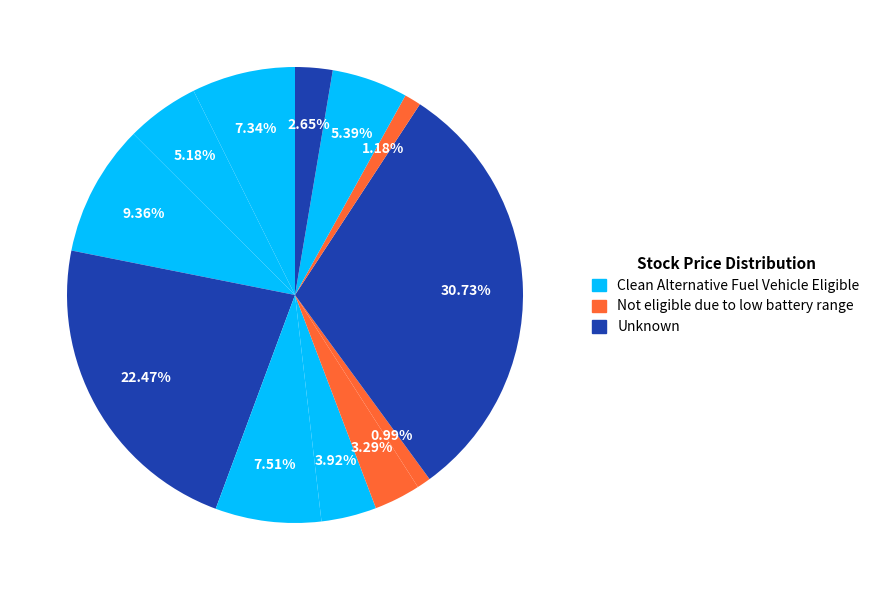

How many segments does this pie chart have?

12